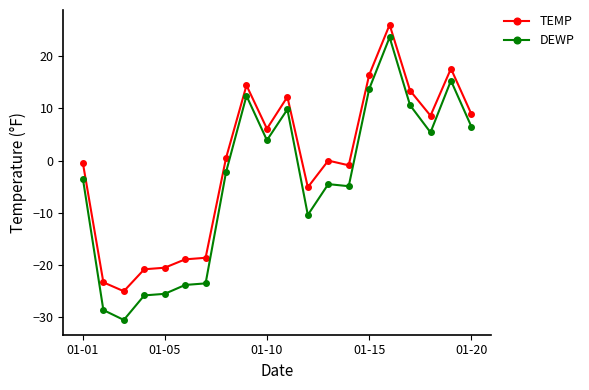

True or false: DEWP and TEMP cross at least once.

False